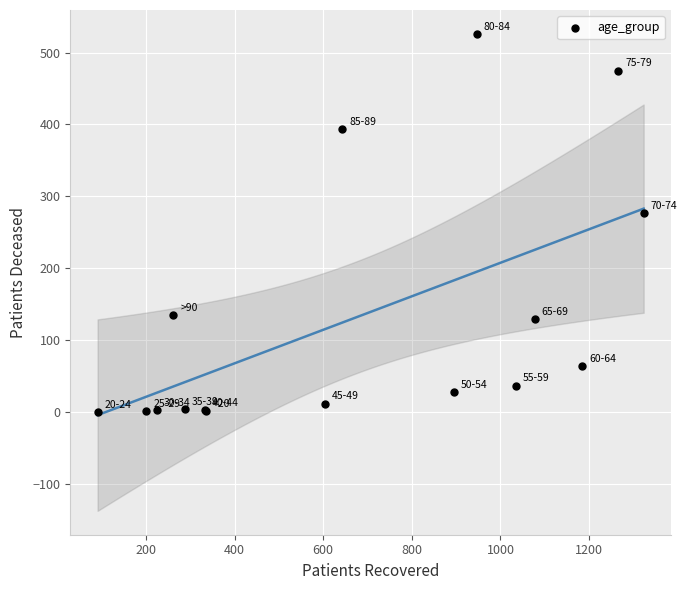

What Y value in the scatter plot is closest to 263?

277